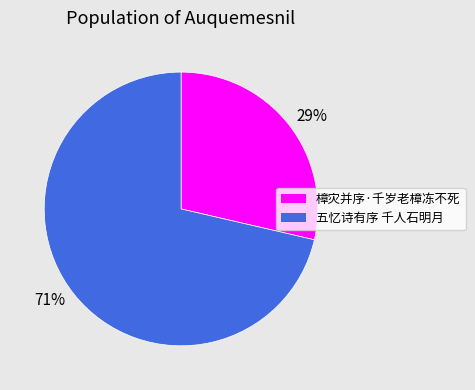

Which has a higher value, 樟灾并序·千岁老樟冻不死 or 五忆诗有序 千人石明月?

五忆诗有序 千人石明月